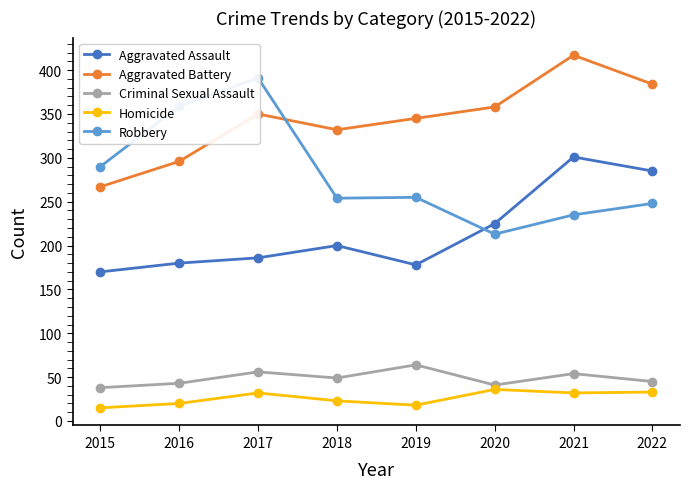

List the series in order of their peak value, highest first.

Aggravated Battery, Robbery, Aggravated Assault, Criminal Sexual Assault, Homicide